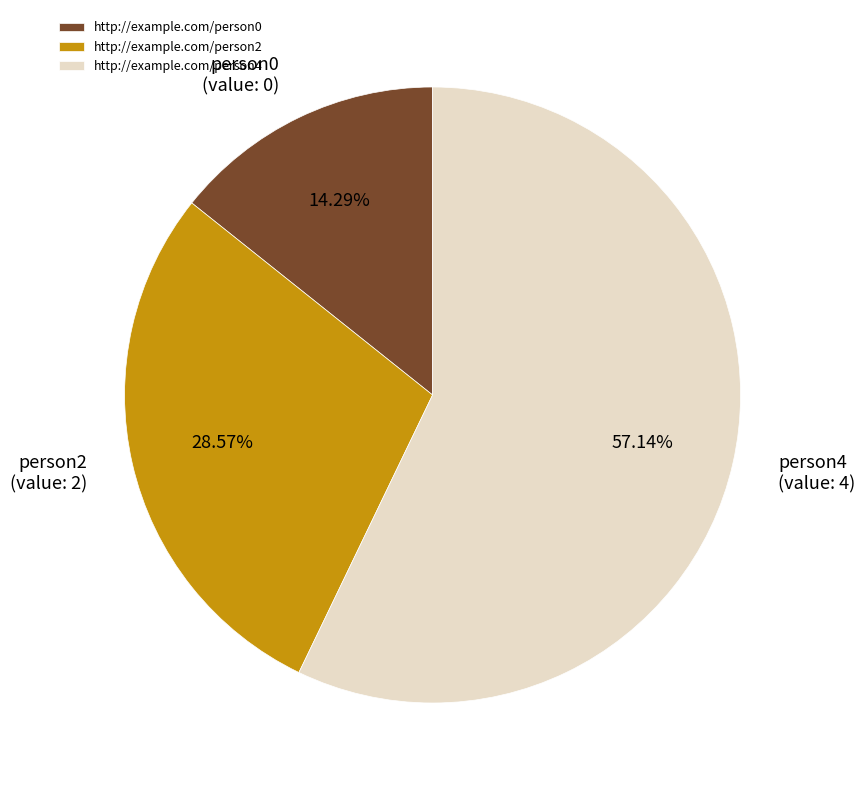

Which has a higher value, http://example.com/person2 or http://example.com/person4?

http://example.com/person4